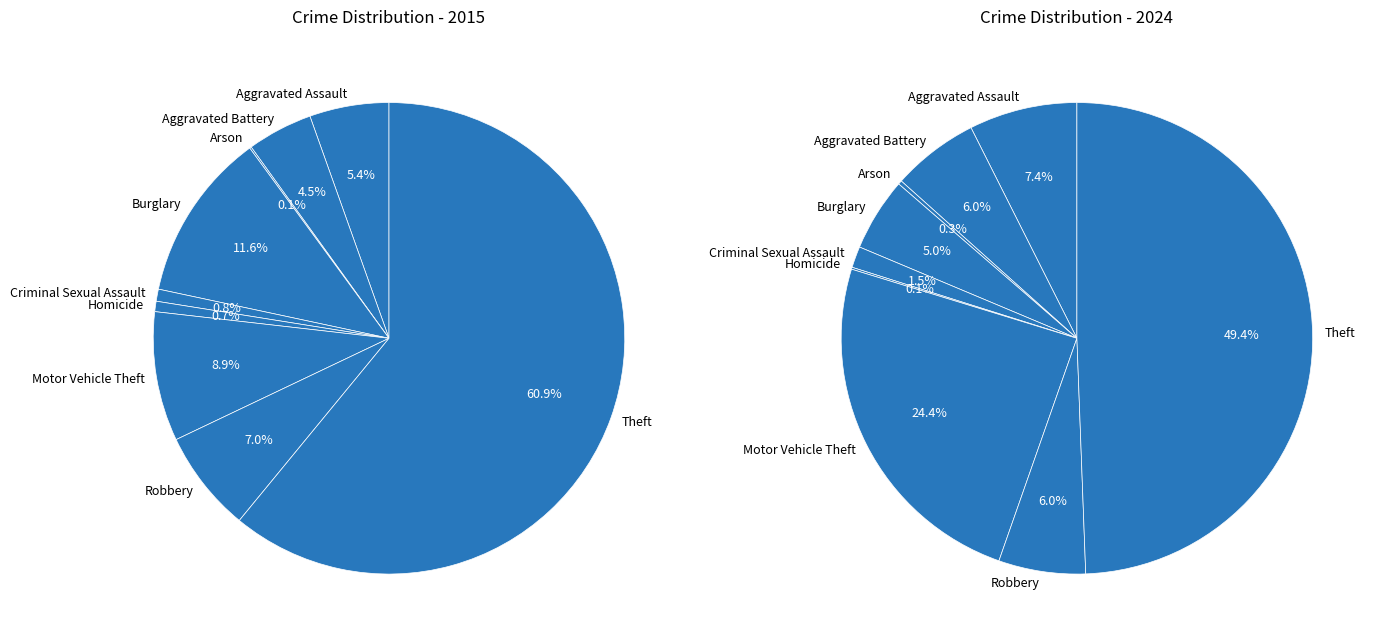

Rank the categories by values_2015 value from highest to lowest.

Theft, Burglary, Motor Vehicle Theft, Robbery, Aggravated Assault, Aggravated Battery, Criminal Sexual Assault, Homicide, Arson